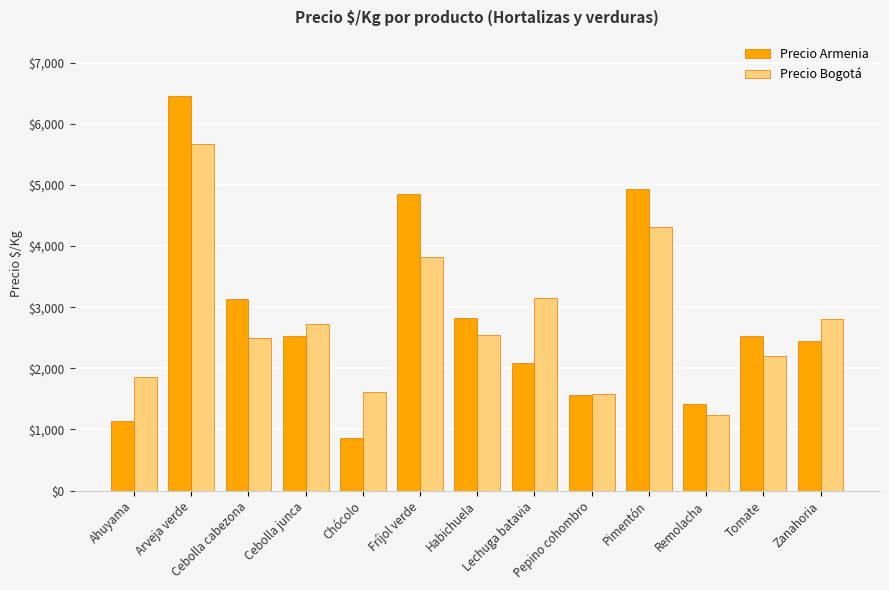

How many distinct data groups are displayed?

2